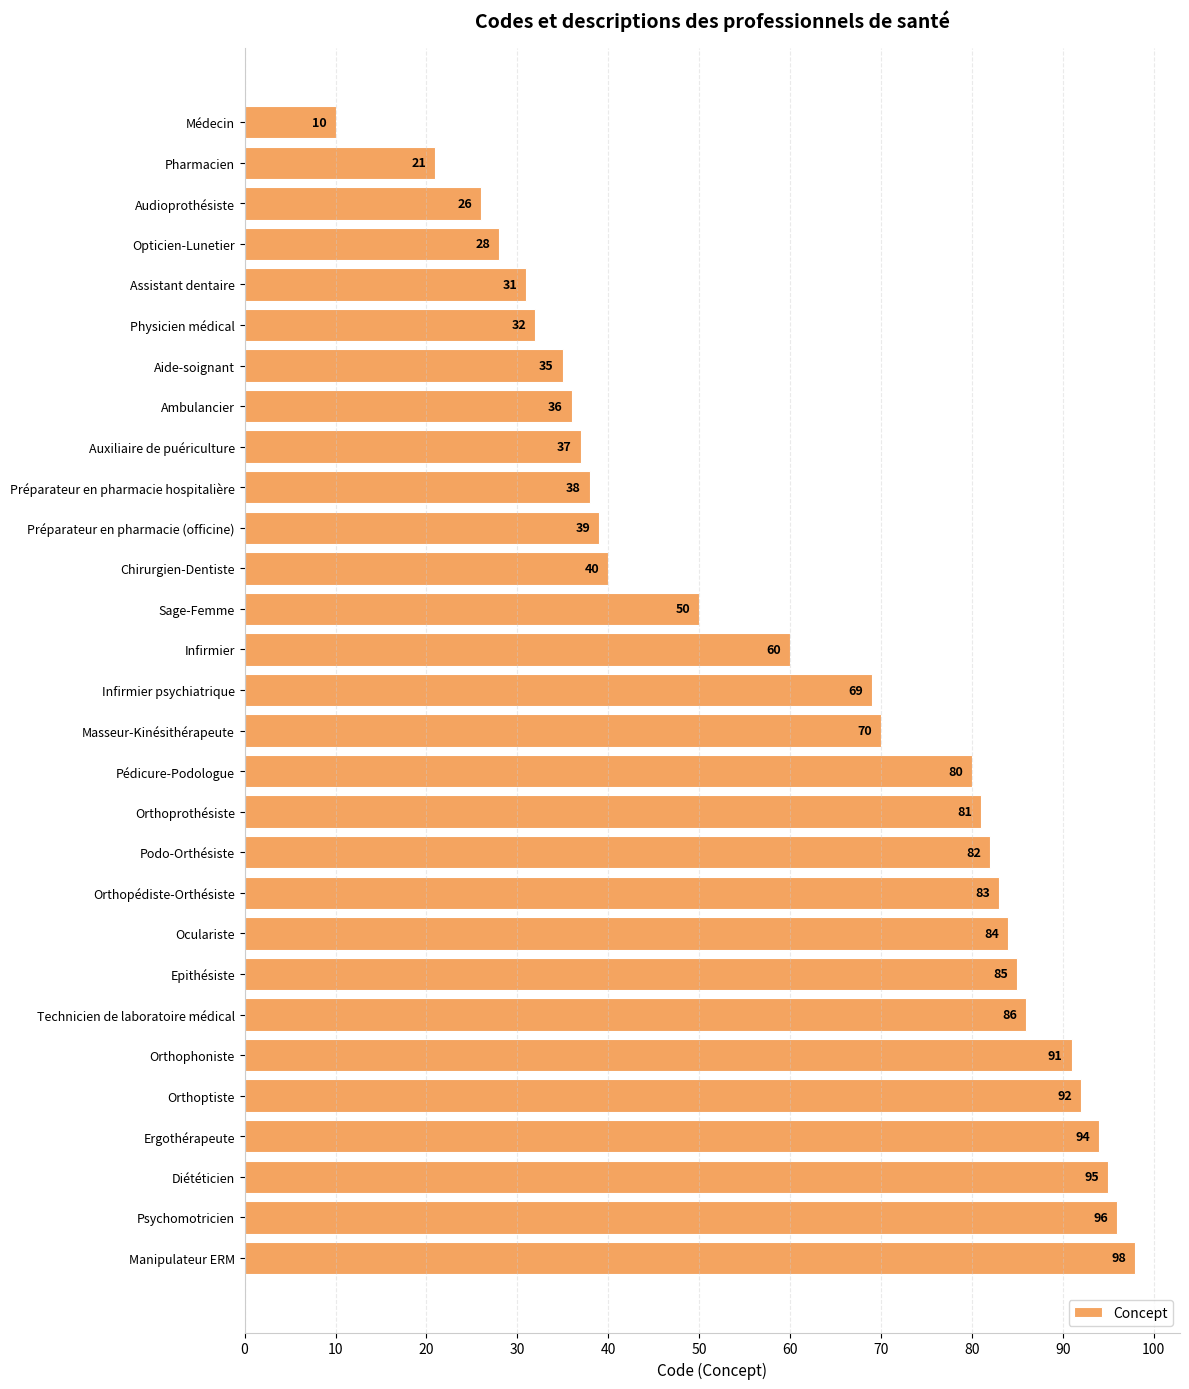

What is the minimum value shown in the chart?

10